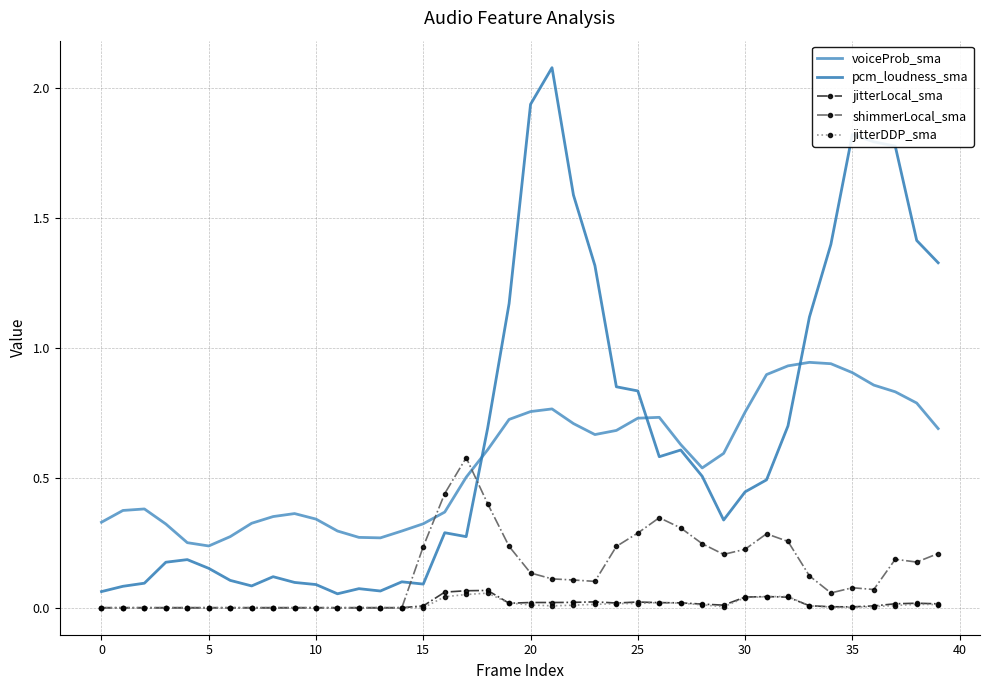

Which series has the largest total across all categories?

pcm_loudness_sma